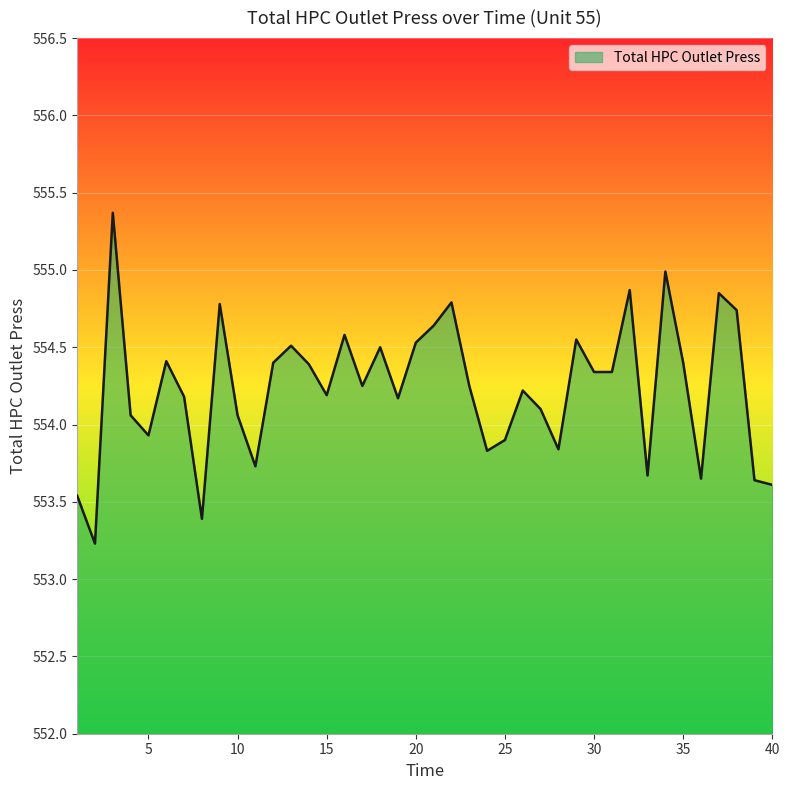

What is the difference between the maximum and minimum values?

2.1